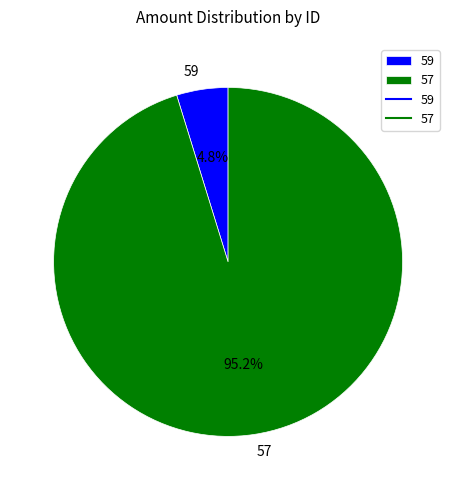

Combined, do 59 and 57 account for over 50%?

Yes